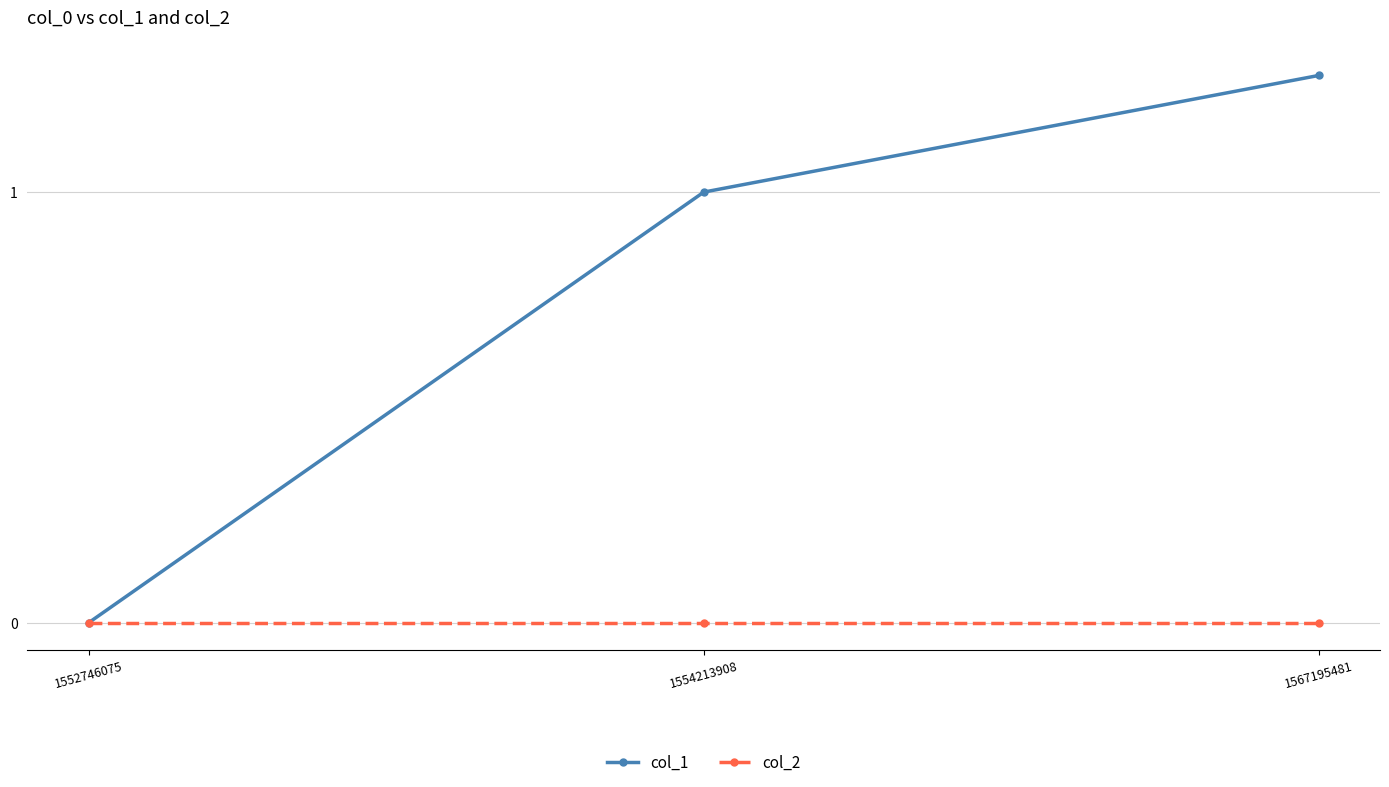

The value of col_1 at 1567195481 is 1. True or false?

False